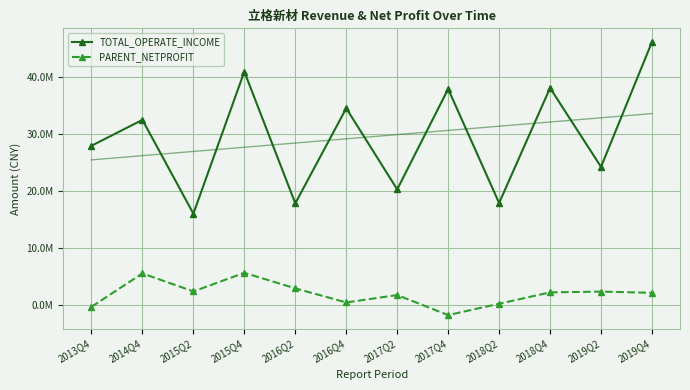

How many data points does each series have?

12